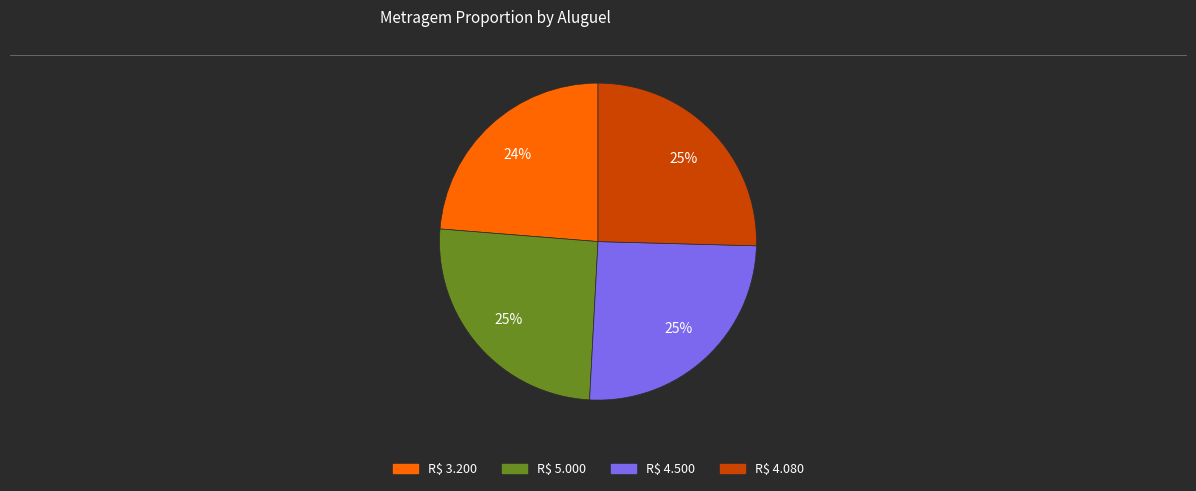

To the nearest percent, what percentage of the pie is R$ 4.080?

25%